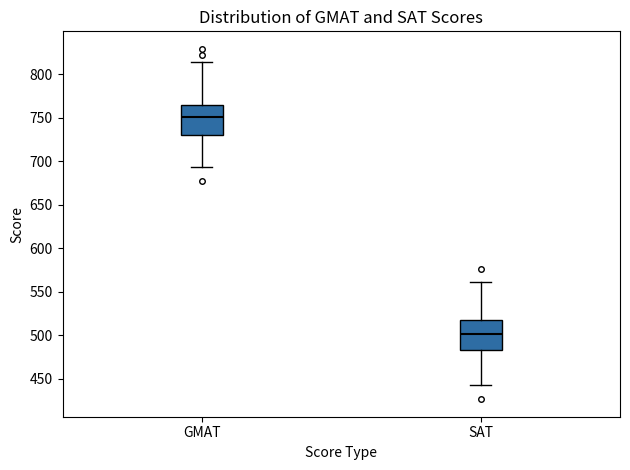

Reading left to right, transcribe this box plot: for each box, give where its median line is, the range the box spans, and where its two whiskers end, as read against the y-axis. The values are not printed on the chart, so give them approximately, as read against the axis.

GMAT: median 750, box 730 to 765, whiskers 695 to 815
SAT: median 500, box 485 to 520, whiskers 445 to 560